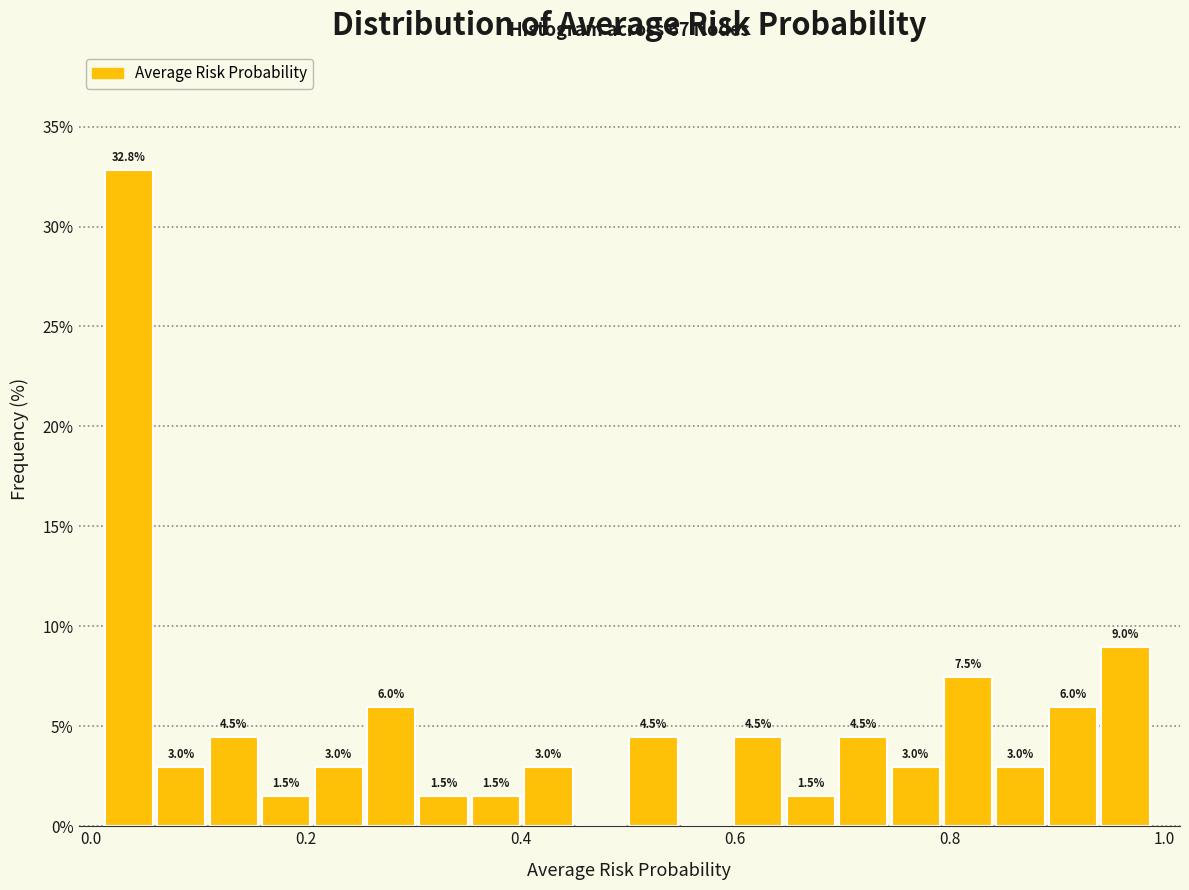

Around what value on the x-axis is the tallest bar? Give the approximate position of its centre, as read against the axis.

0.04